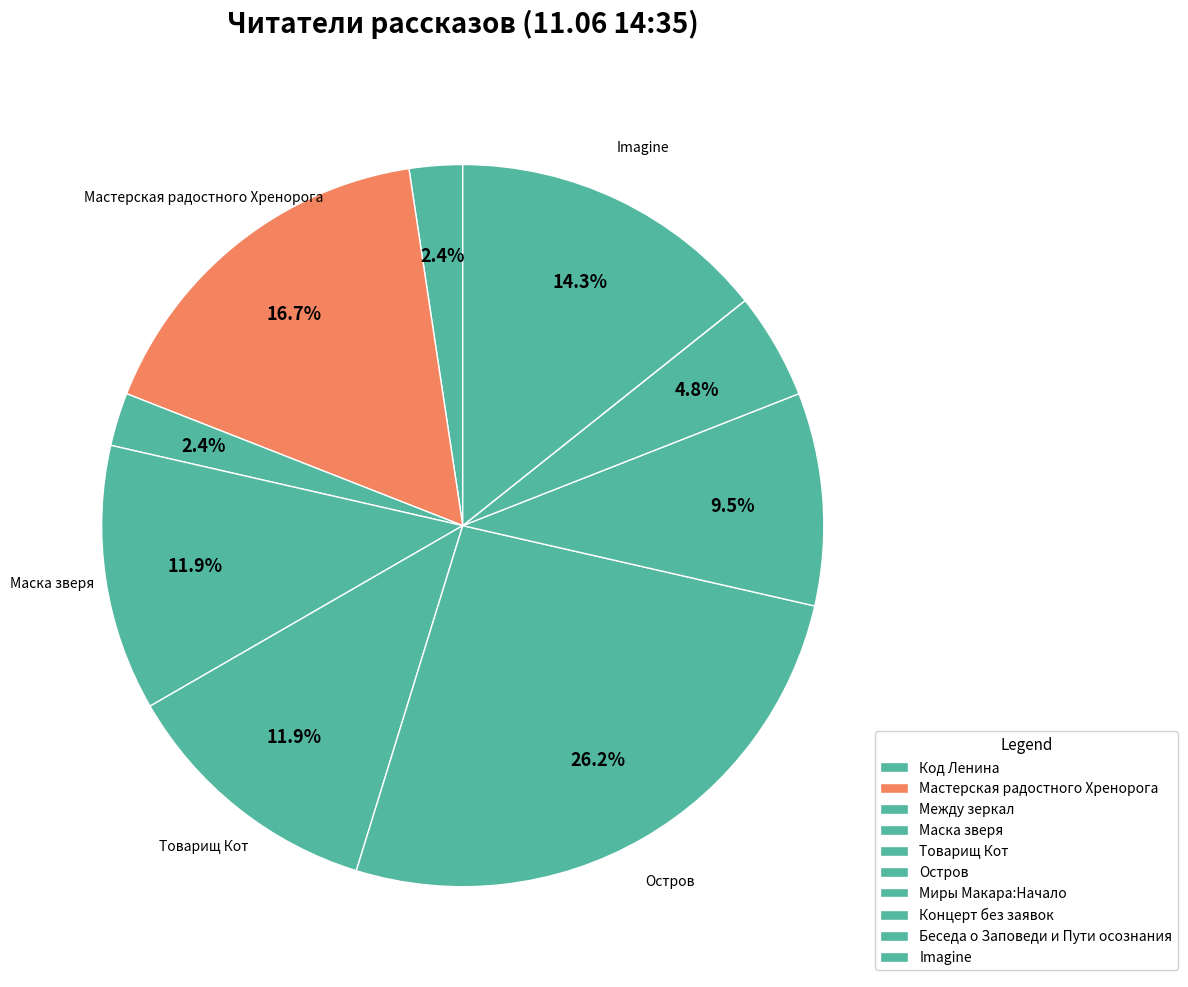

Is the sum of Imagine and Товарищ Кот greater than half?

No